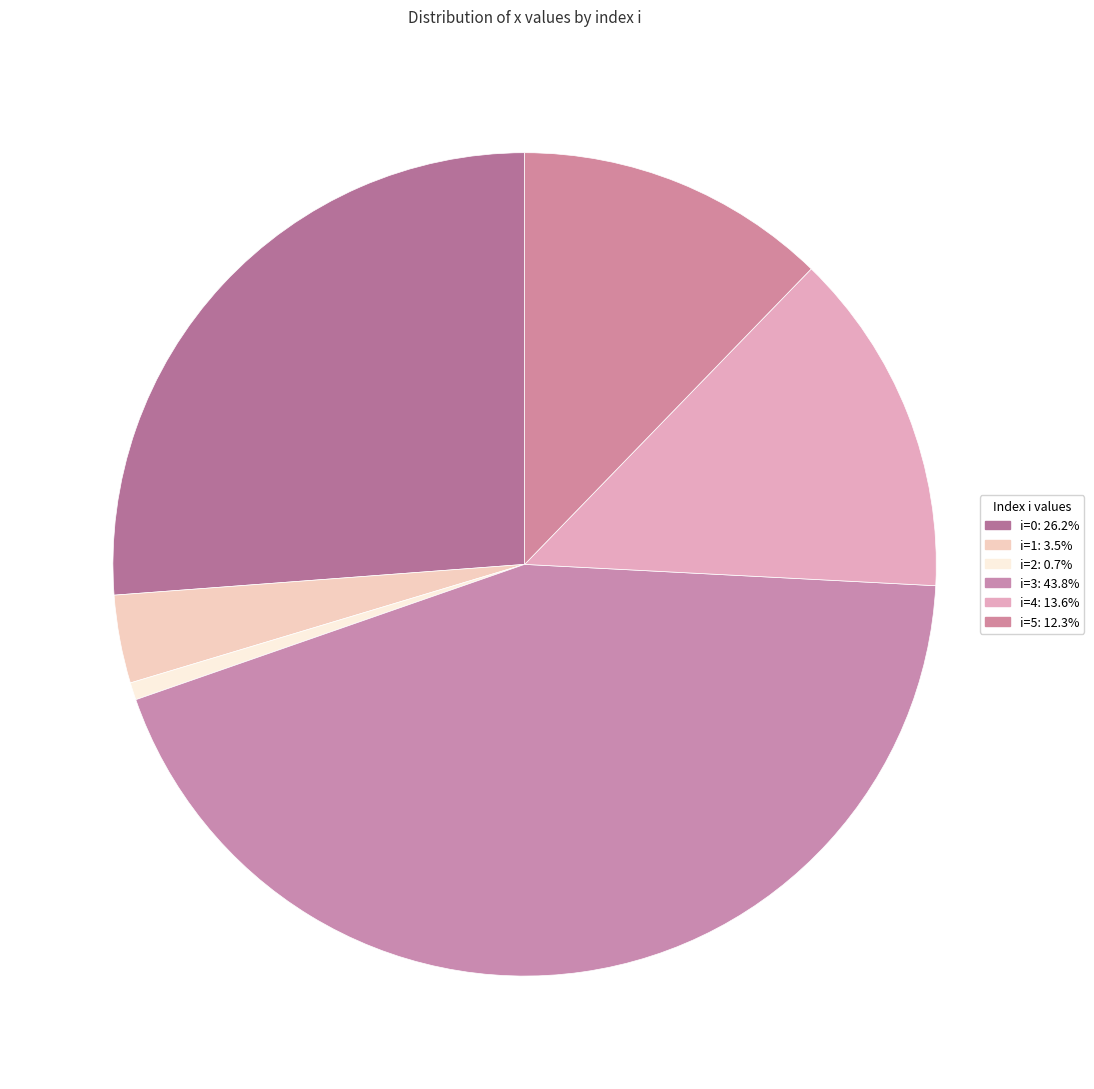

How many segments does this pie chart have?

6